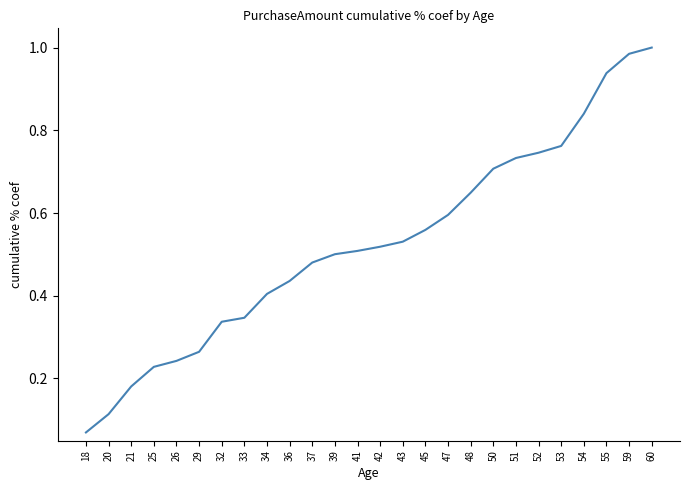

How many lines are shown in the chart?

1